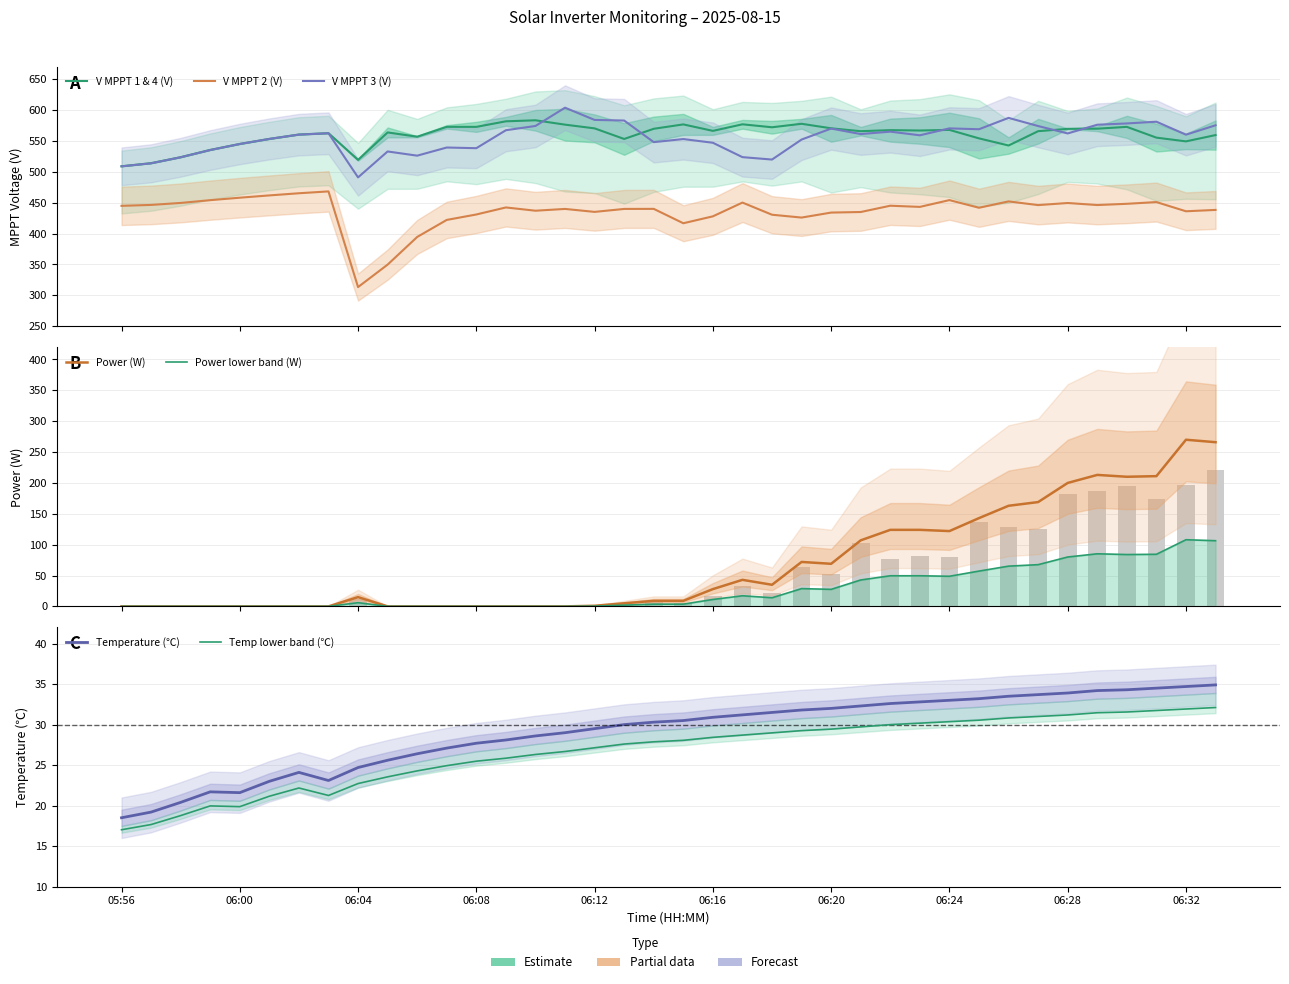

List the labels in order of Temperature value, smallest first.

05:56, 05:57, 05:58, 06:00, 05:59, 06:01, 06:03, 06:02, 06:04, 06:05, 06:06, 06:07, 06:08, 06:09, 06:10, 06:11, 06:12, 06:13, 06:14, 06:15, 06:16, 06:17, 06:18, 06:19, 06:20, 06:21, 06:22, 06:23, 06:24, 06:25, 06:26, 06:27, 06:28, 06:29, 06:30, 06:31, 06:32, 06:33